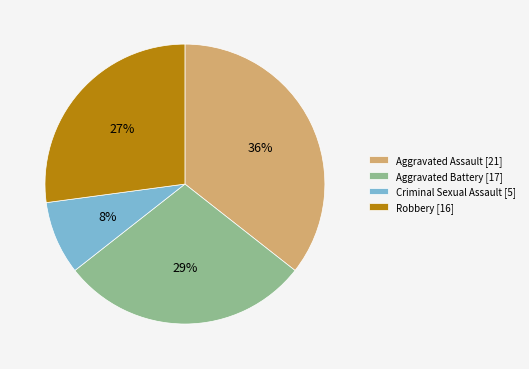

To the nearest percent, what is the combined percentage of Criminal Sexual Assault [5] and Aggravated Assault [21]?

44%